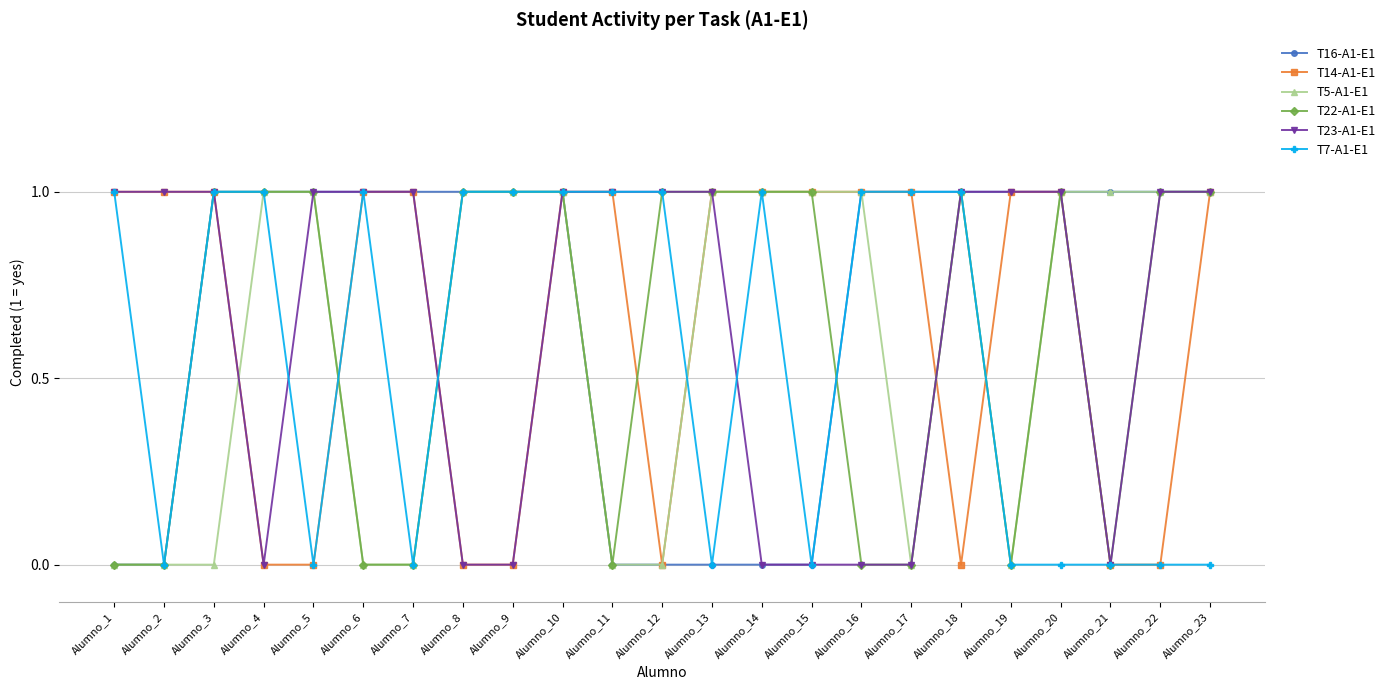

Reading left to right, extract all data points from this chart.

T16-A1-E1: Alumno_1=0	Alumno_2=0	Alumno_3=1	Alumno_4=1	Alumno_5=1	Alumno_6=1	Alumno_7=1	Alumno_8=1	Alumno_9=1	Alumno_10=1	Alumno_11=0	Alumno_12=0	Alumno_13=0	Alumno_14=0	Alumno_15=0	Alumno_16=1	Alumno_17=1	Alumno_18=1	Alumno_19=1	Alumno_20=1	Alumno_21=1	Alumno_22=1	Alumno_23=1
T14-A1-E1: Alumno_1=1	Alumno_2=1	Alumno_3=1	Alumno_4=0	Alumno_5=0	Alumno_6=1	Alumno_7=1	Alumno_8=0	Alumno_9=0	Alumno_10=1	Alumno_11=1	Alumno_12=0	Alumno_13=1	Alumno_14=1	Alumno_15=1	Alumno_16=1	Alumno_17=1	Alumno_18=0	Alumno_19=1	Alumno_20=1	Alumno_21=0	Alumno_22=0	Alumno_23=1
T5-A1-E1: Alumno_1=0	Alumno_2=0	Alumno_3=0	Alumno_4=1	Alumno_5=1	Alumno_6=0	Alumno_7=0	Alumno_8=1	Alumno_9=1	Alumno_10=1	Alumno_11=0	Alumno_12=0	Alumno_13=1	Alumno_14=1	Alumno_15=1	Alumno_16=1	Alumno_17=0	Alumno_18=1	Alumno_19=0	Alumno_20=1	Alumno_21=1	Alumno_22=1	Alumno_23=1
T22-A1-E1: Alumno_1=0	Alumno_2=0	Alumno_3=1	Alumno_4=1	Alumno_5=1	Alumno_6=0	Alumno_7=0	Alumno_8=1	Alumno_9=1	Alumno_10=1	Alumno_11=0	Alumno_12=1	Alumno_13=1	Alumno_14=1	Alumno_15=1	Alumno_16=0	Alumno_17=0	Alumno_18=1	Alumno_19=0	Alumno_20=1	Alumno_21=0	Alumno_22=1	Alumno_23=1
T23-A1-E1: Alumno_1=1	Alumno_2=1	Alumno_3=1	Alumno_4=0	Alumno_5=1	Alumno_6=1	Alumno_7=1	Alumno_8=0	Alumno_9=0	Alumno_10=1	Alumno_11=1	Alumno_12=1	Alumno_13=1	Alumno_14=0	Alumno_15=0	Alumno_16=0	Alumno_17=0	Alumno_18=1	Alumno_19=1	Alumno_20=1	Alumno_21=0	Alumno_22=1	Alumno_23=1
T7-A1-E1: Alumno_1=1	Alumno_2=0	Alumno_3=1	Alumno_4=1	Alumno_5=0	Alumno_6=1	Alumno_7=0	Alumno_8=1	Alumno_9=1	Alumno_10=1	Alumno_11=1	Alumno_12=1	Alumno_13=0	Alumno_14=1	Alumno_15=0	Alumno_16=1	Alumno_17=1	Alumno_18=1	Alumno_19=0	Alumno_20=0	Alumno_21=0	Alumno_22=0	Alumno_23=0